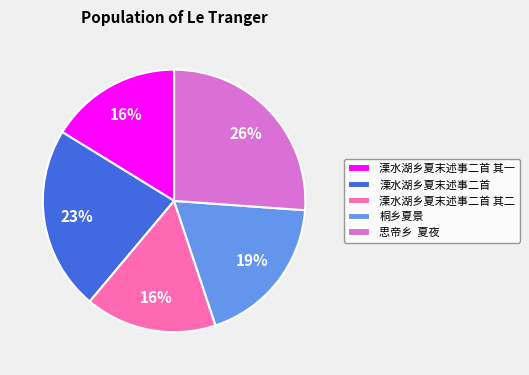

To the nearest percent, what portion does 溧水湖乡夏末述事二首 其二 represent?

16%